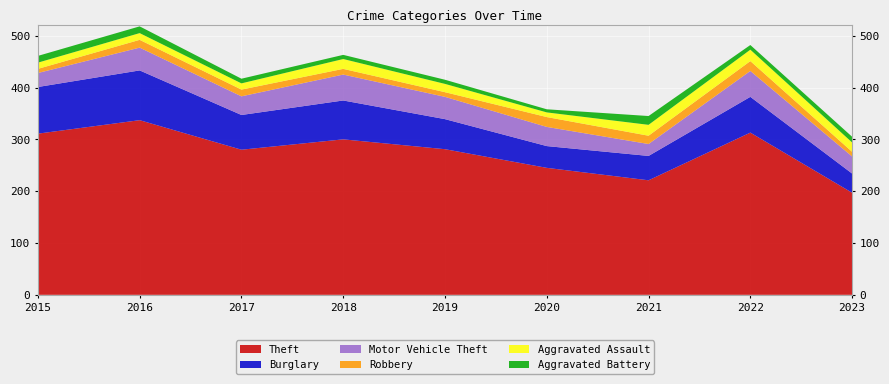

Reading left to right, list all the values displayed in this chart.

Theft: 311	337	280	300	281	245	221	313	197
Burglary: 90	96	67	75	58	42	47	69	37
Motor Vehicle Theft: 27	44	36	50	43	37	23	50	33
Robbery: 8	15	13	11	9	19	16	19	9
Aggravated Assault: 12	13	12	19	16	9	21	22	18
Aggravated Battery: 13	13	9	8	8	6	17	9	11